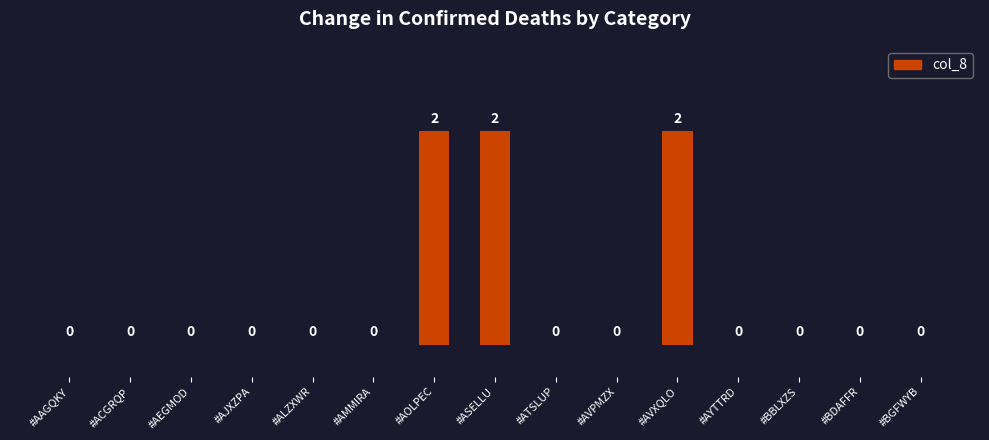

What is the greatest value displayed?

2